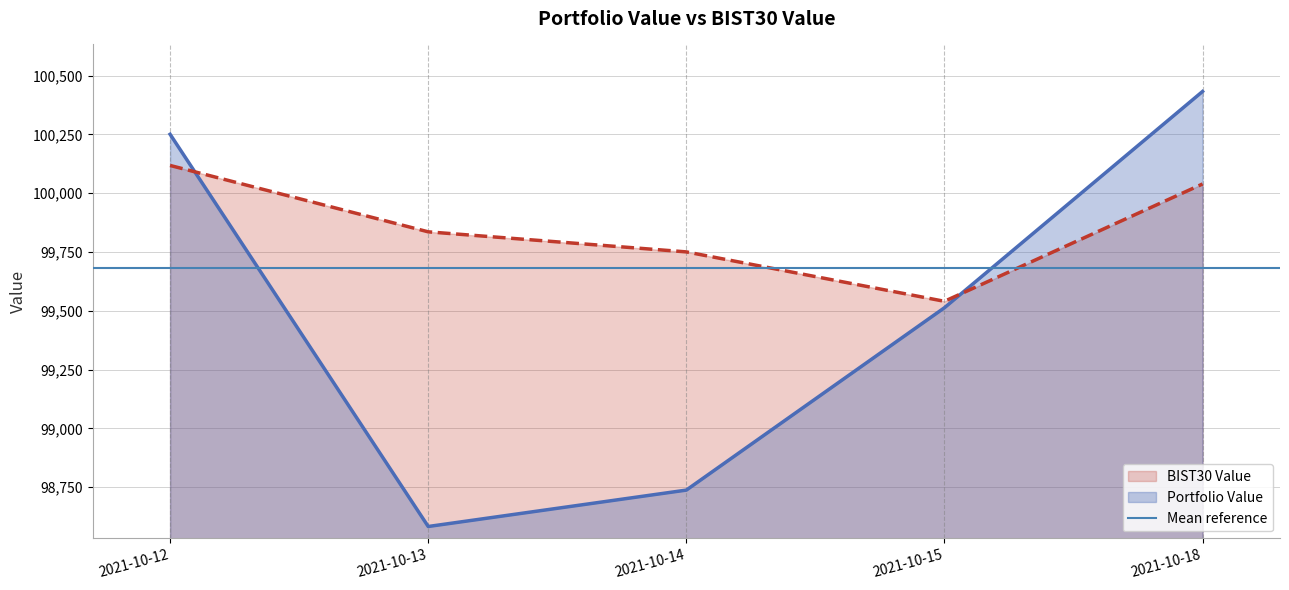

Rank the series by their maximum value, from highest to lowest.

Portfolio Value, BIST30 Value